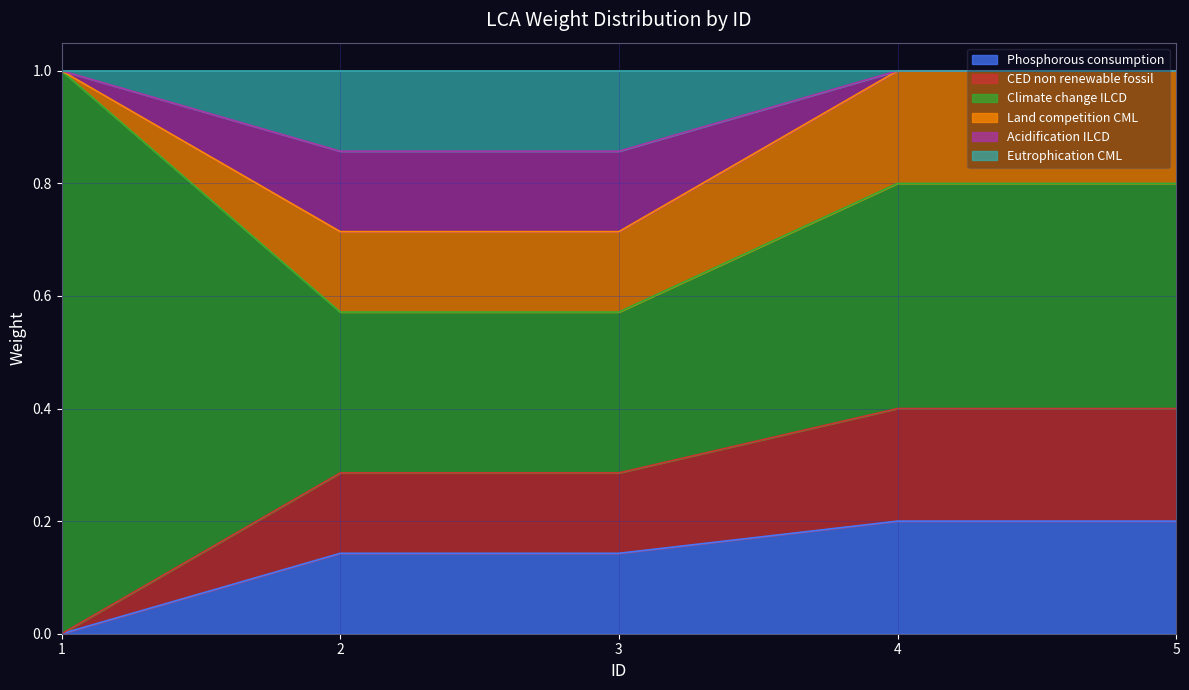

Which label corresponds to the smallest value in the chart?

1